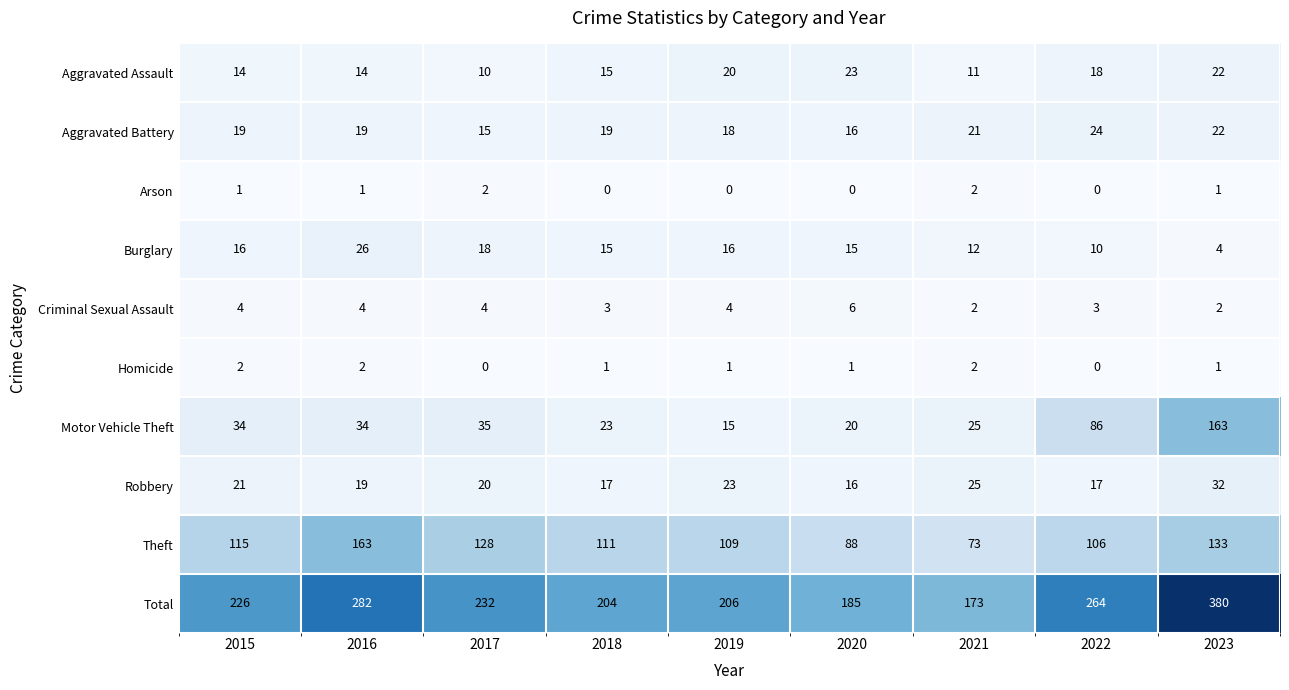

At which label does Theft first exceed 111?

2015